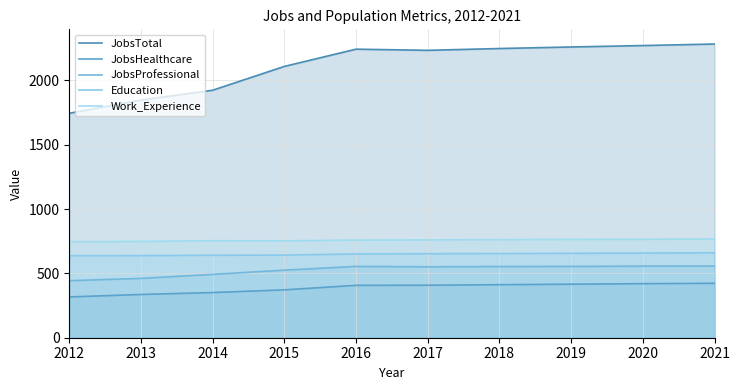

What is the value of the JobsProfessional point at the 9th from the left?

556